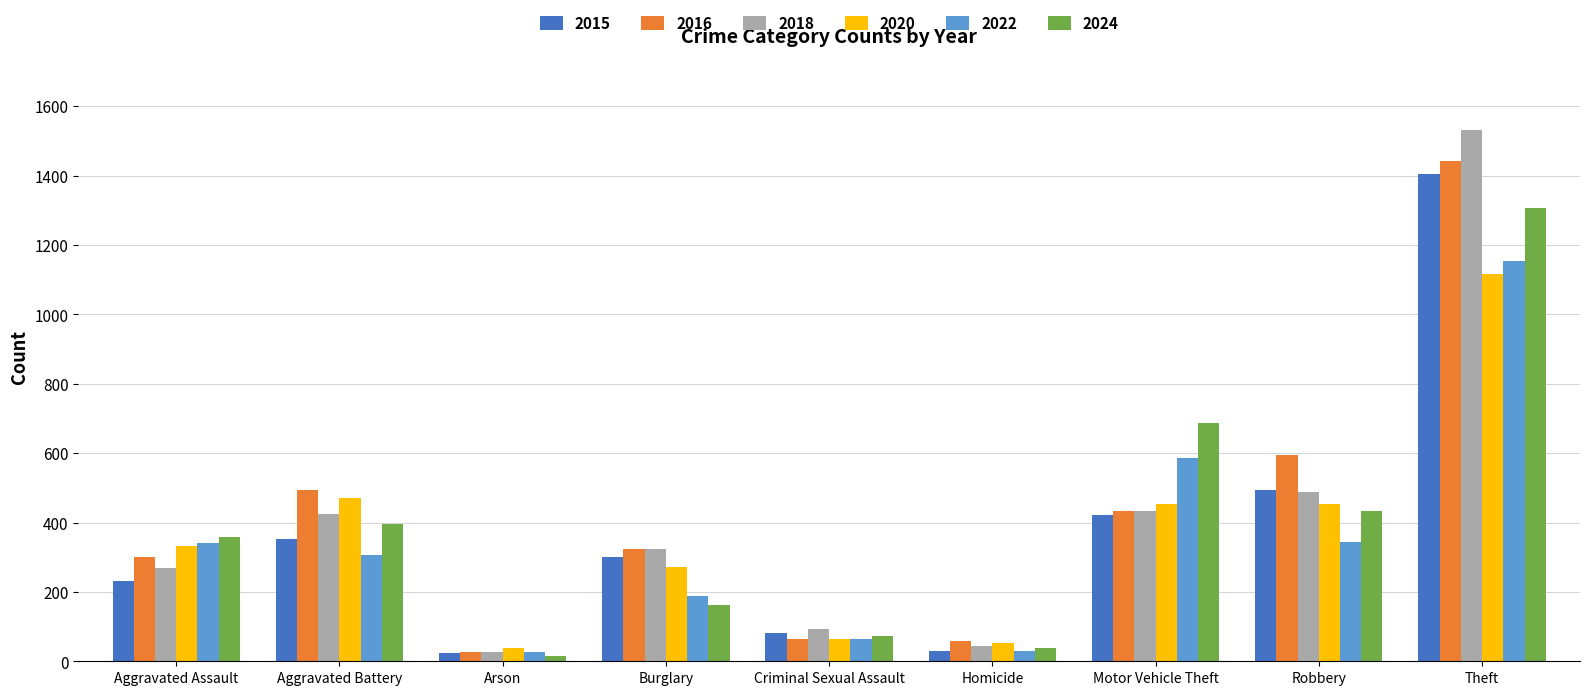

The value of 2022 at Theft is 1777. True or false?

False